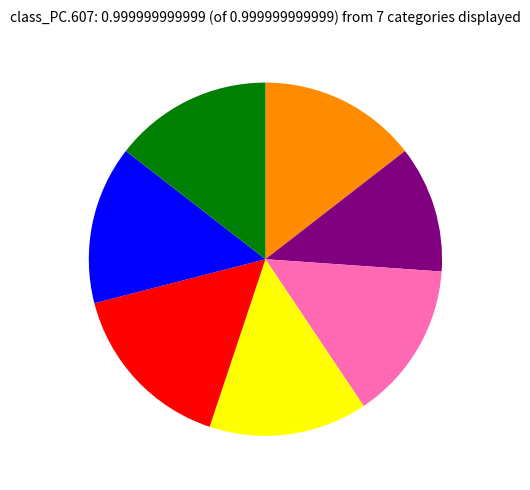

Is there a majority slice in this chart?

No